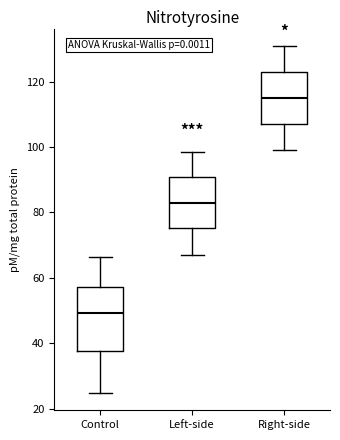

Comparing the boxes themselves (not the whiskers), which one is the tallest?

Control